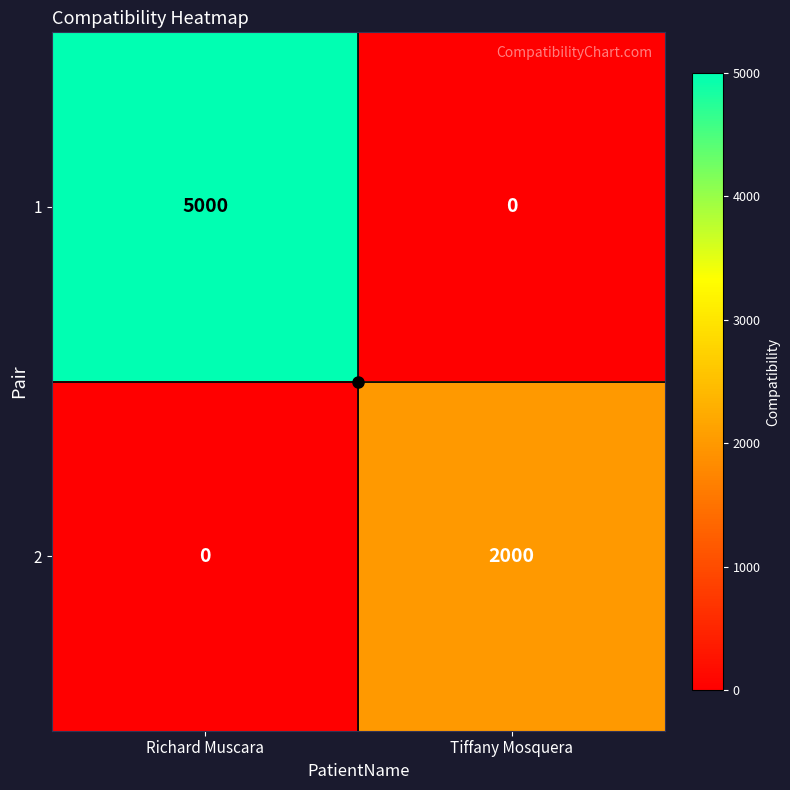

List the labels in order of 1 value, largest first.

Richard Muscara, Tiffany Mosquera